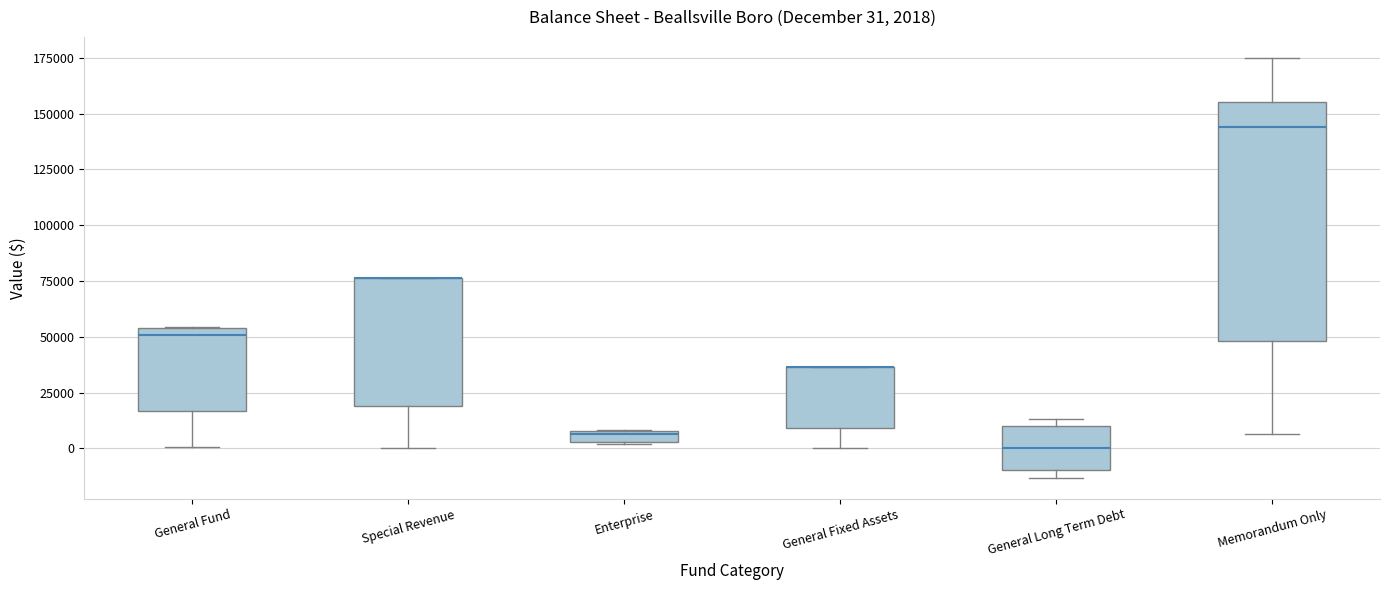

Comparing the boxes themselves (not the whiskers), which one is the tallest?

Memorandum Only